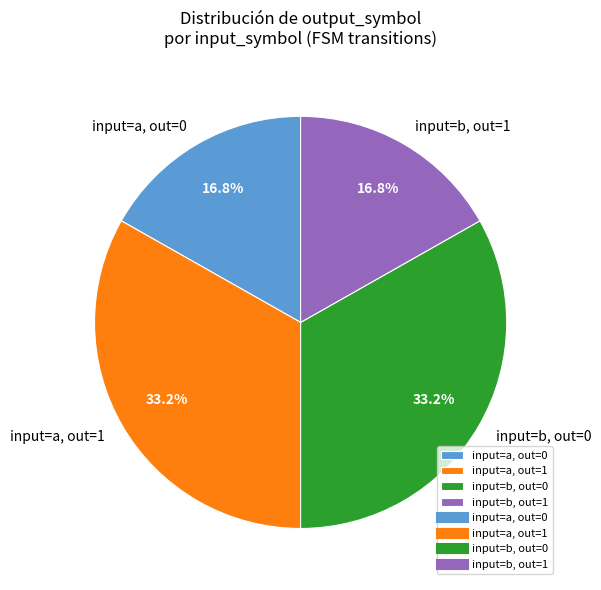

Is the sum of input=b, out=0 and input=a, out=1 greater than half?

Yes